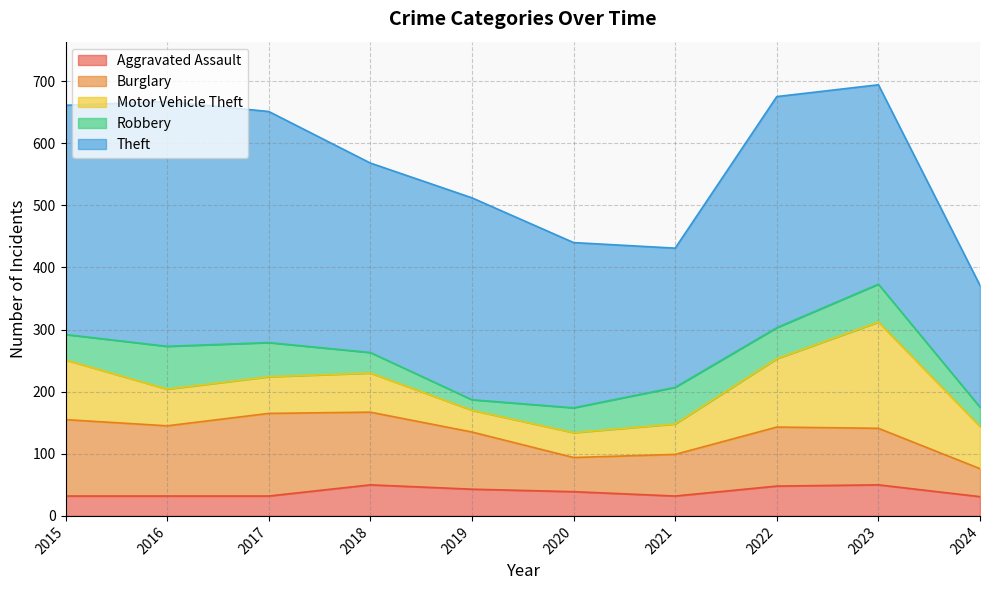

Reading left to right, transcribe all the data shown in this chart.

Aggravated Assault: 2015=32	2016=32	2017=32	2018=50	2019=43	2020=39	2021=32	2022=48	2023=50	2024=31
Burglary: 2015=123	2016=113	2017=133	2018=117	2019=92	2020=55	2021=67	2022=95	2023=91	2024=45
Motor Vehicle Theft: 2015=96	2016=59	2017=59	2018=63	2019=35	2020=40	2021=49	2022=110	2023=171	2024=68
Robbery: 2015=41	2016=69	2017=55	2018=33	2019=17	2020=40	2021=59	2022=50	2023=61	2024=31
Theft: 2015=369	2016=394	2017=372	2018=305	2019=325	2020=266	2021=224	2022=372	2023=321	2024=196